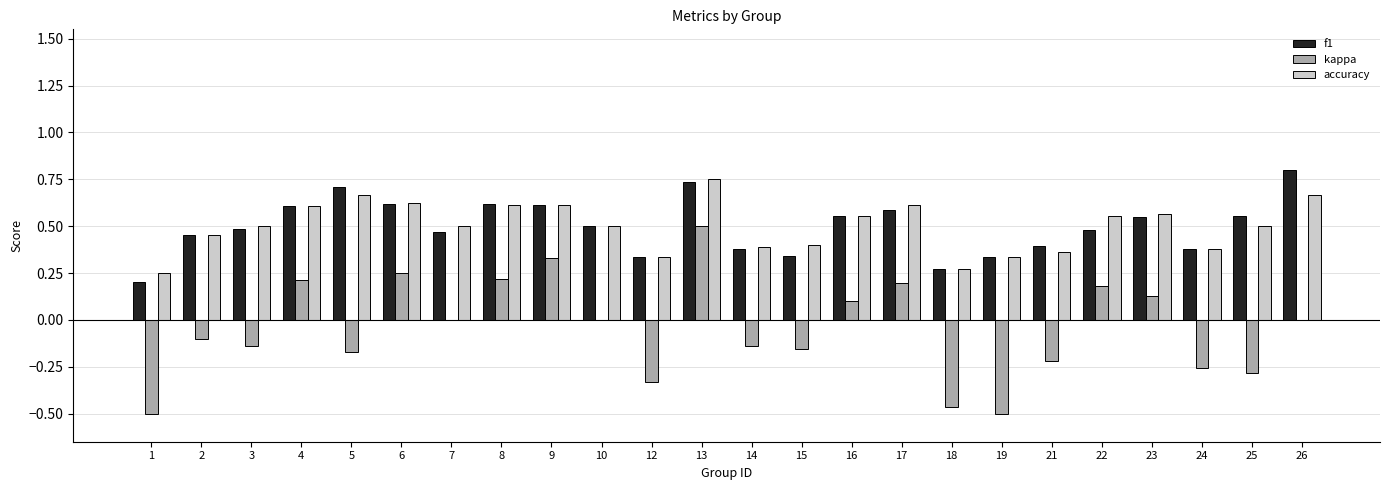

True or false: kappa has a value of -0.1 at 25.

False